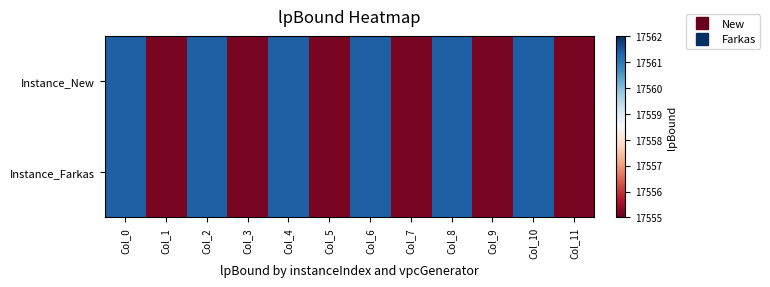

Rank the series at Col_11 from highest to lowest value.

Instance_New, Instance_Farkas